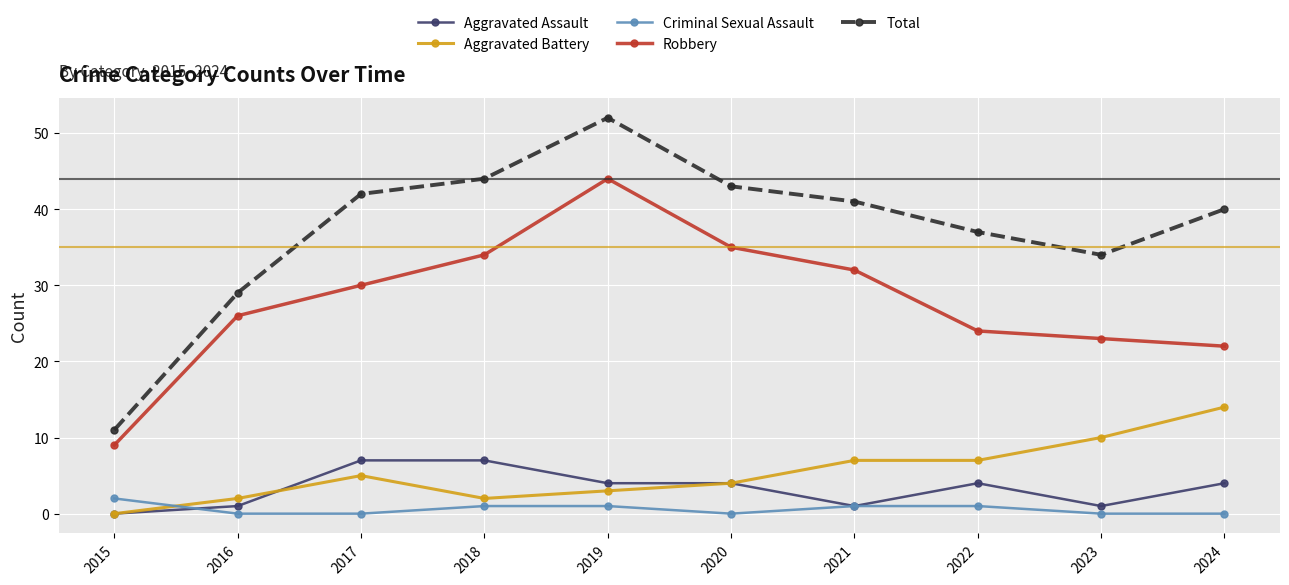

How many interior local peaks does the Total series have?

1